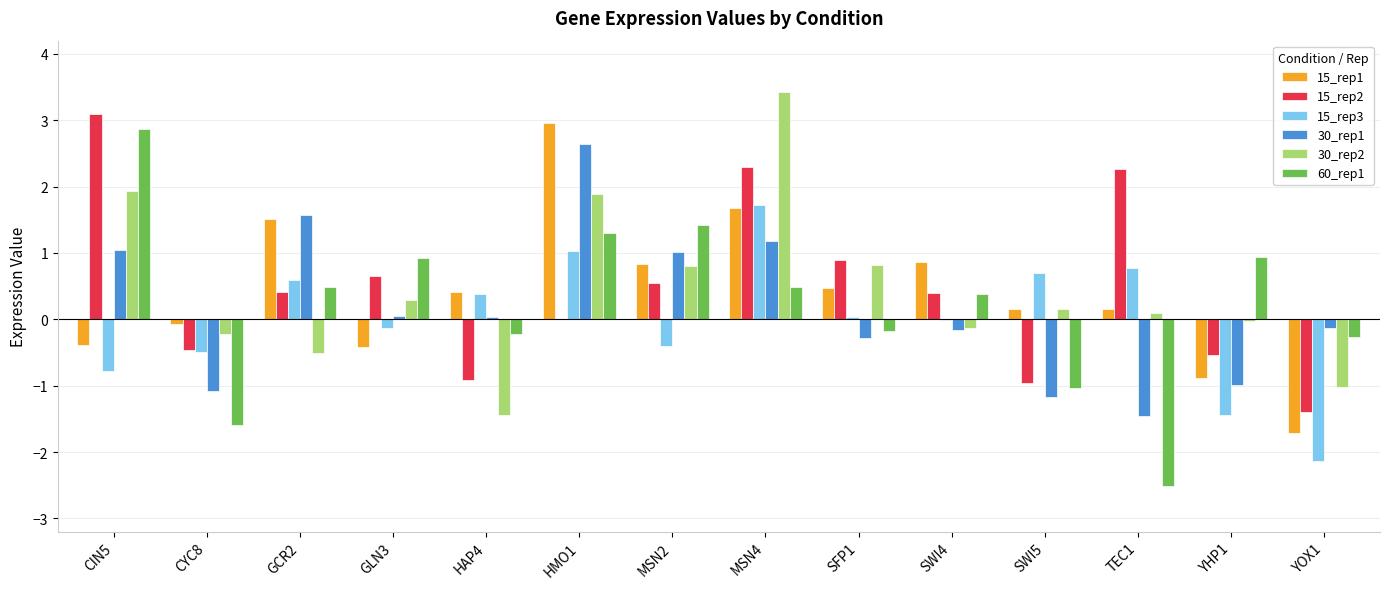

At which label is 15_rep1 closest to 0?

CYC8